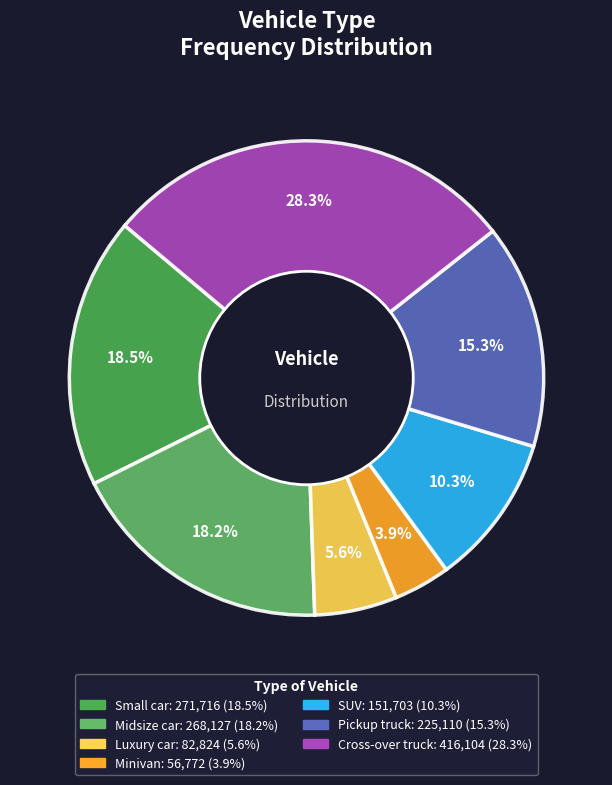

How many segments does this pie chart have?

7